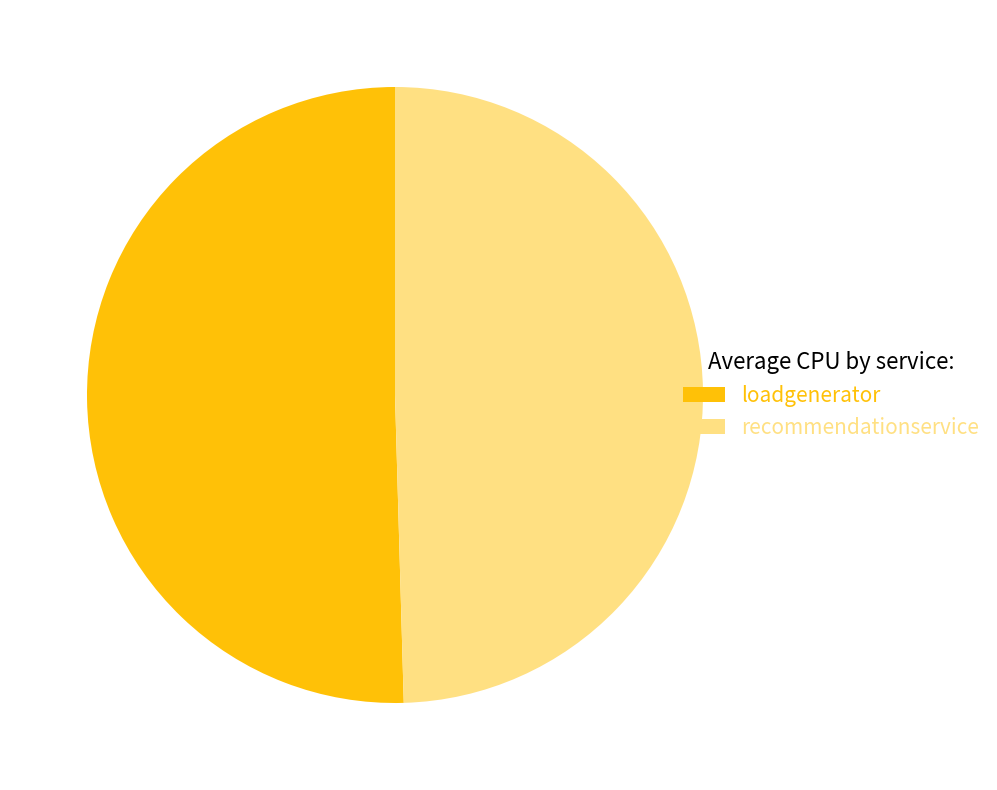

Count the number of slices in the pie.

2